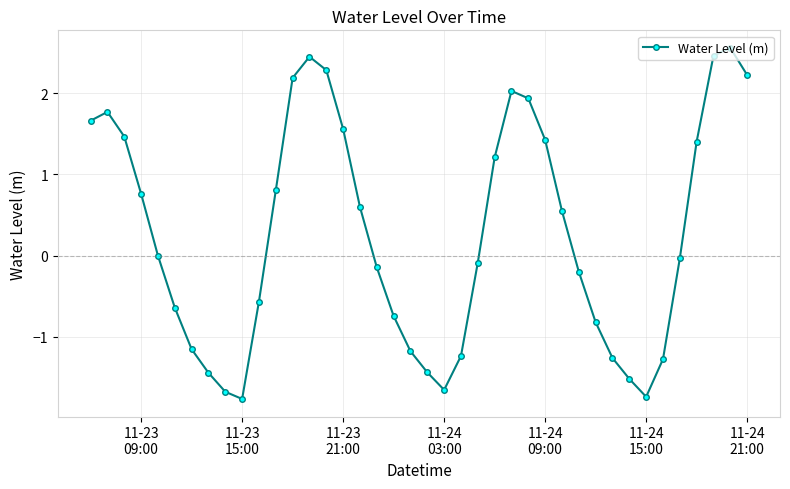

How many interior local peaks (higher than both neighbors) does the data have?

4